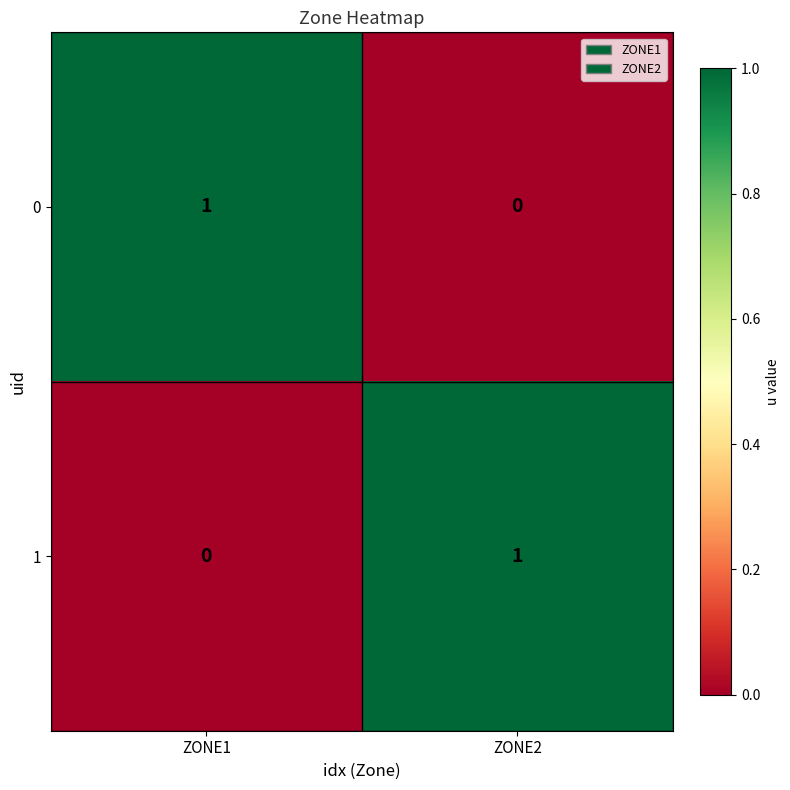

Reading left to right, list all the values displayed in this chart.

0: 1	0
1: 0	1